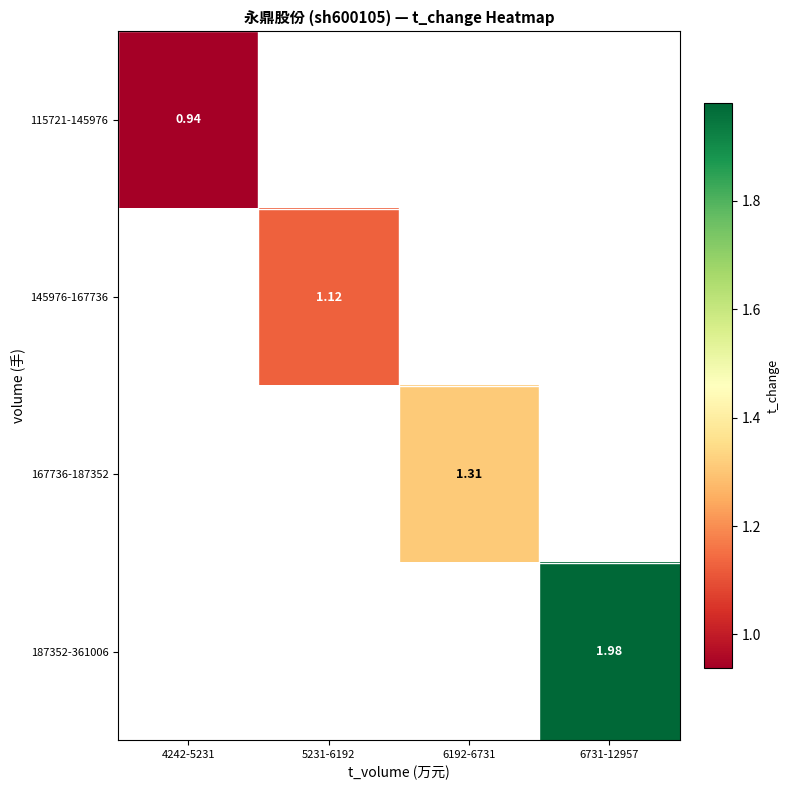

Count the number of categories in the chart.

4